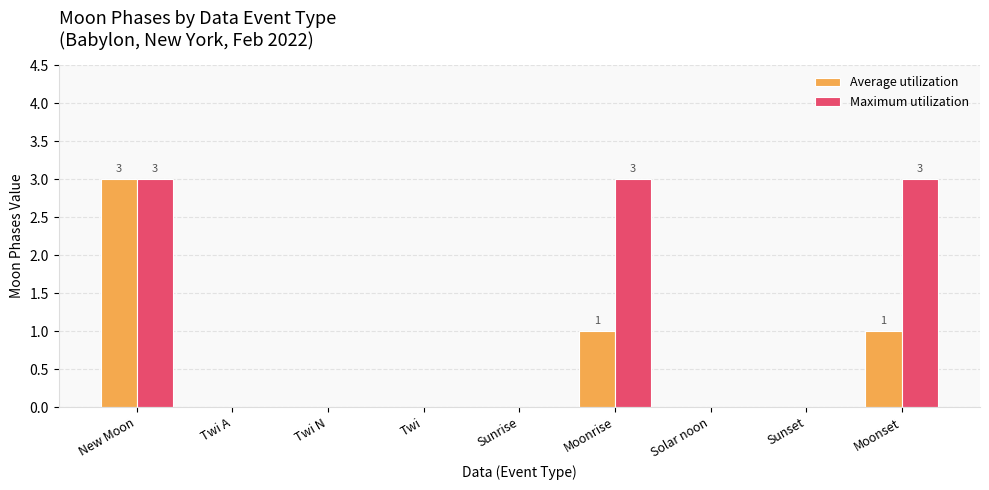

At which category is the sum across all series the highest?

New Moon